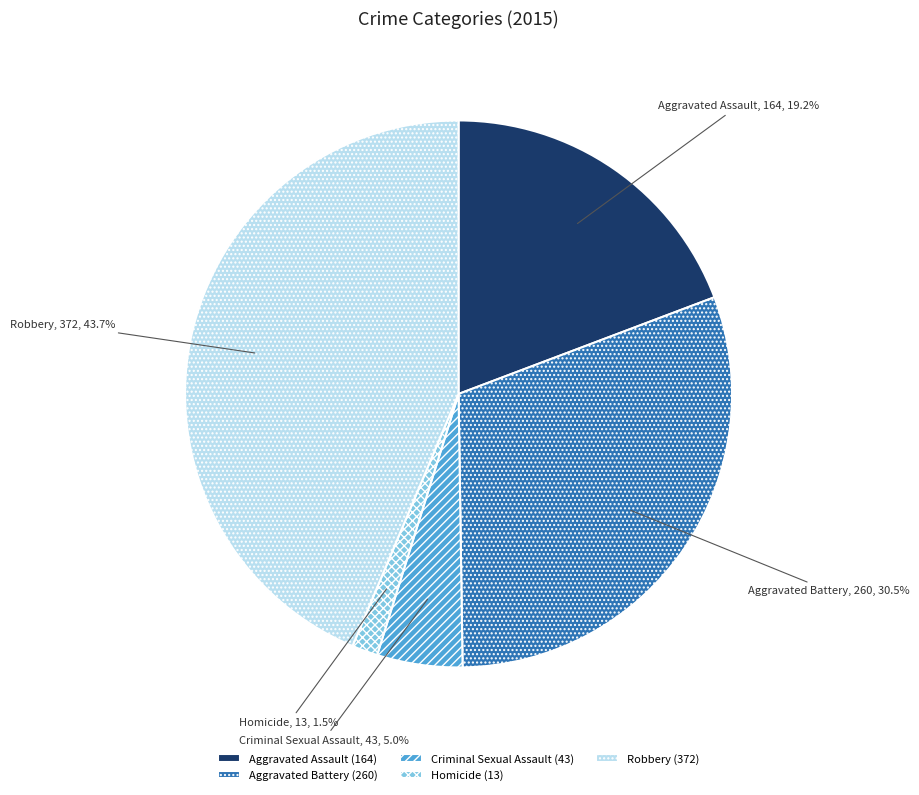

Does any single category account for the majority?

No